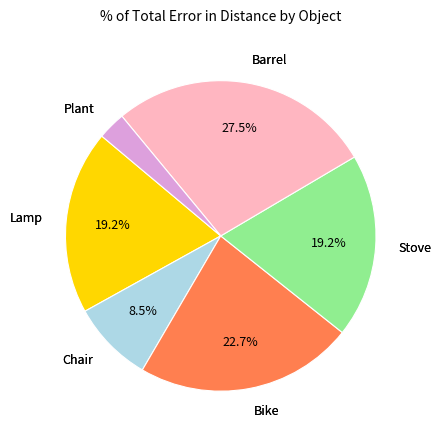

Is there any slice that represents more than half of the pie?

No